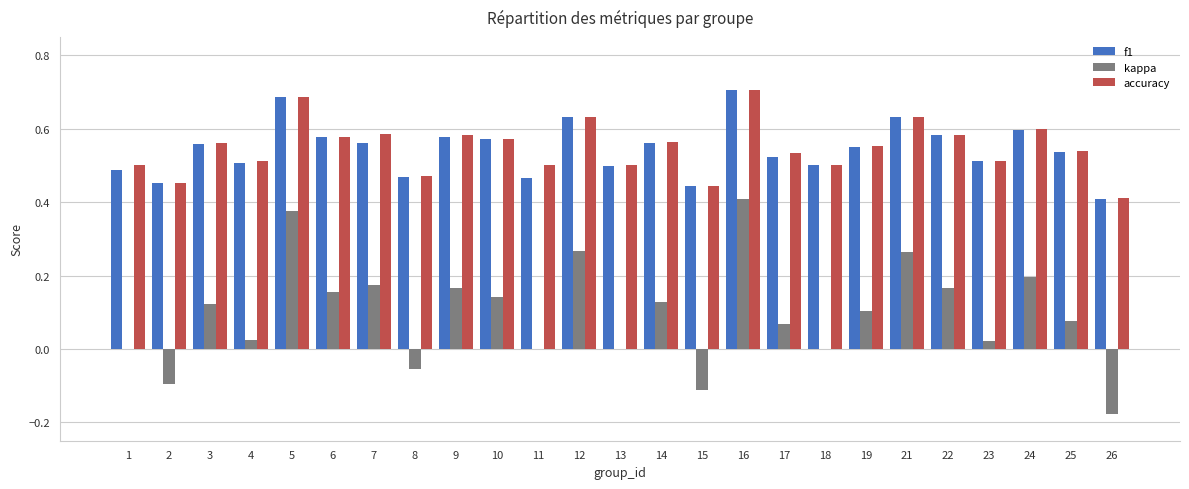

Is the value of f1 at 18 greater than the value of accuracy at 12?

No